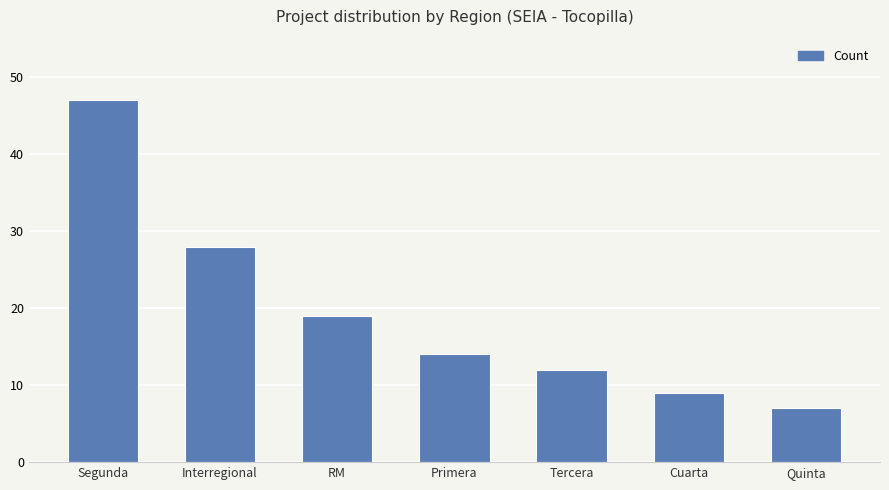

Which category has the highest value across all series?

Segunda